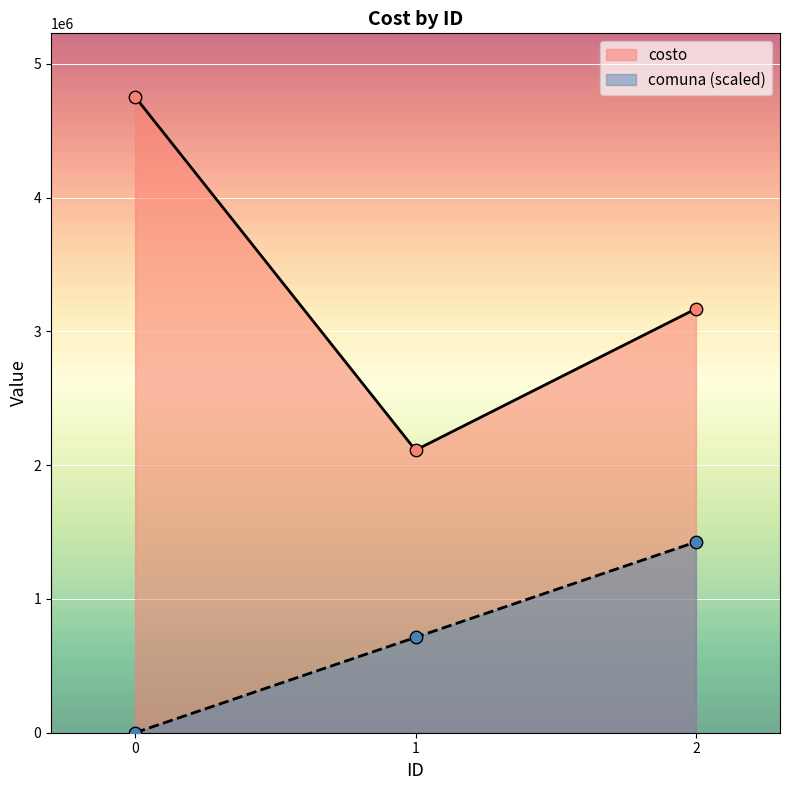

Which series has the widest spread of Y values?

costo